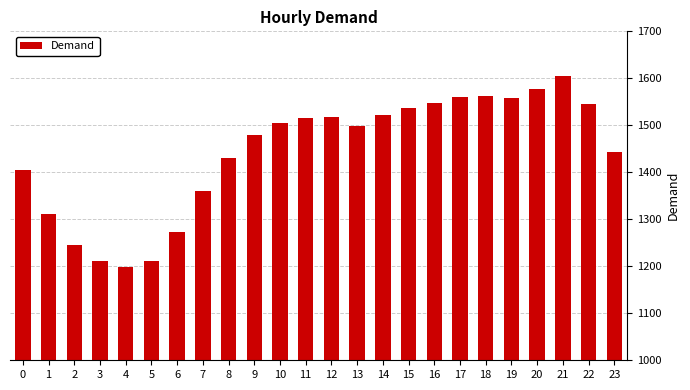

What is the sum of all values?

34616.0